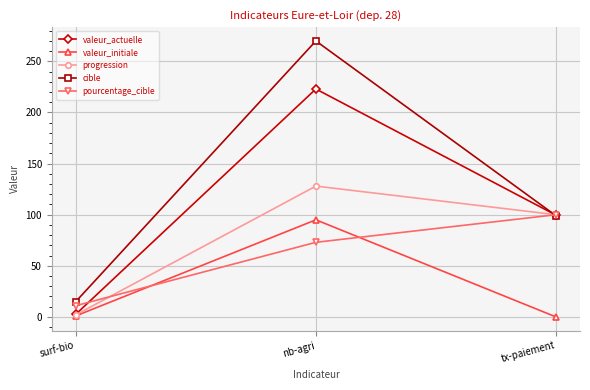

Count the number of categories in the chart.

3